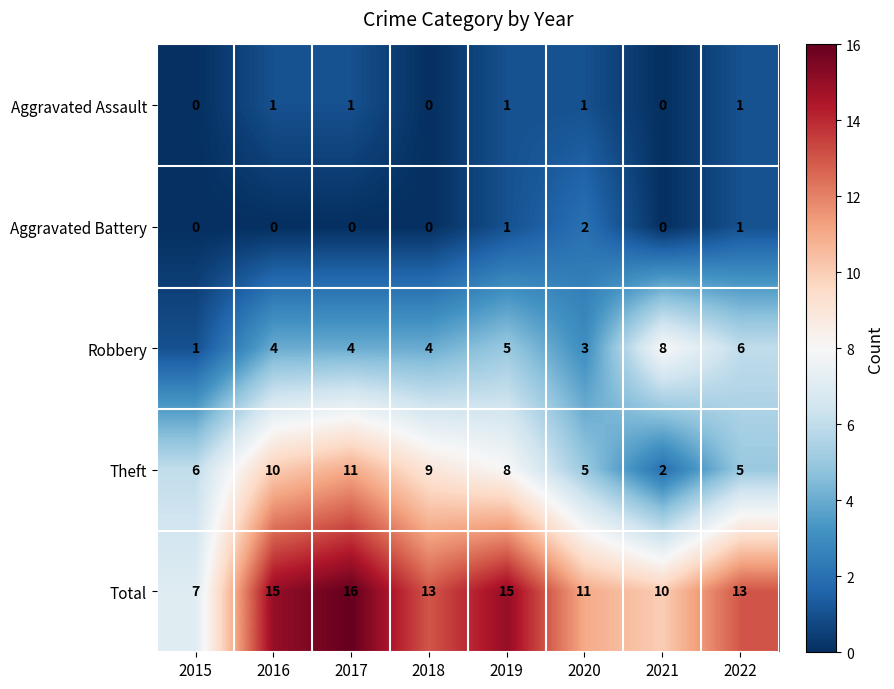

Which series changed the most between 2016 and 2020?

Theft